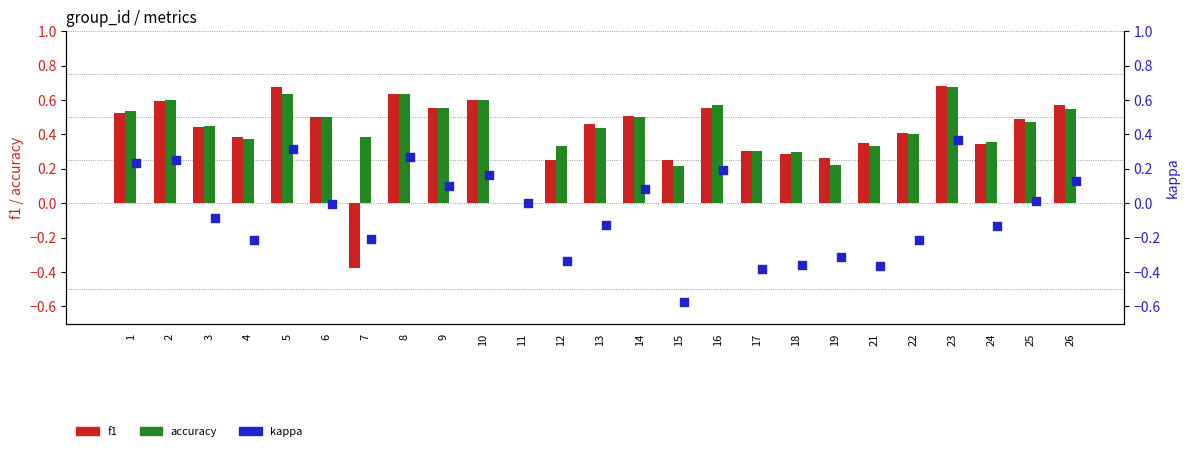

Is the value of accuracy at 23 greater than the value of kappa at 2?

Yes